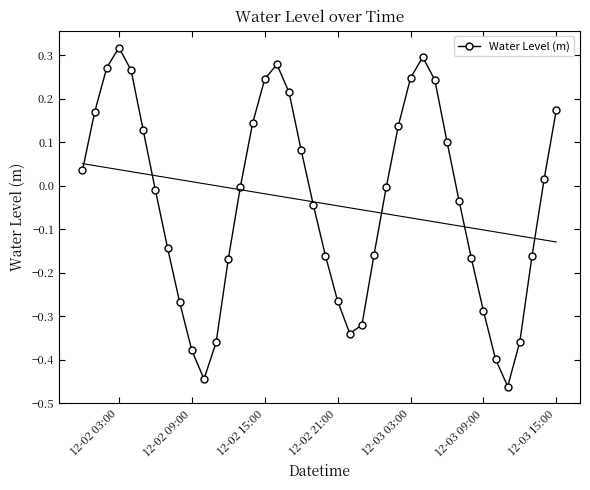

At which category does Water Level (m) reach its first local peak?

12-02 03:00